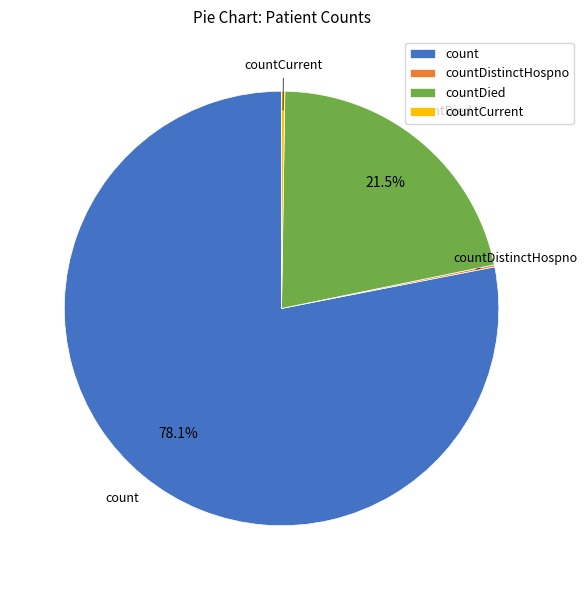

Between countDied and count, which is larger?

count